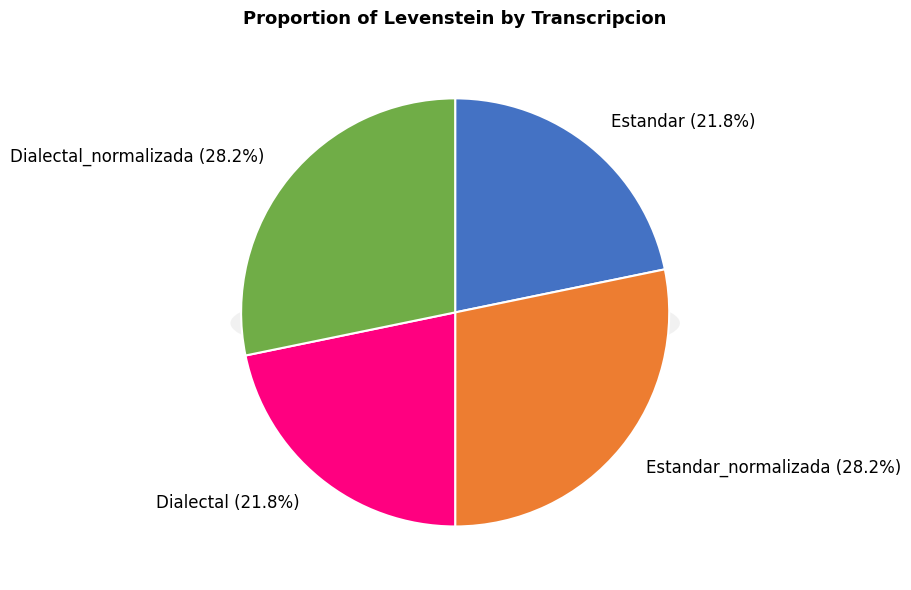

True or false: Estandar accounts for 16% of the total.

False